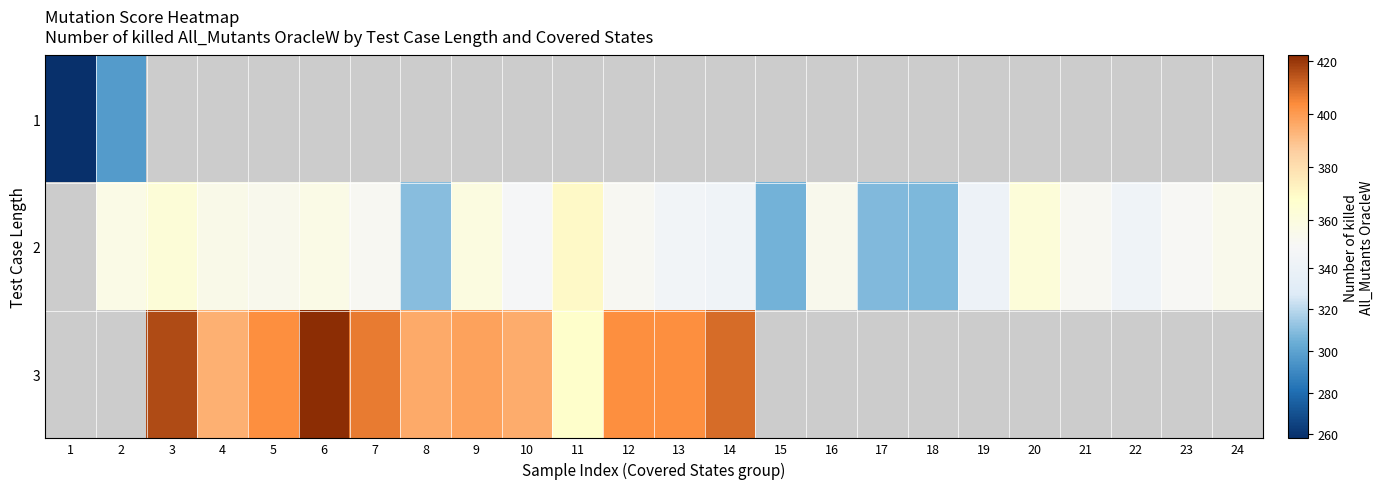

What is the minimum value shown in the chart?

258.0